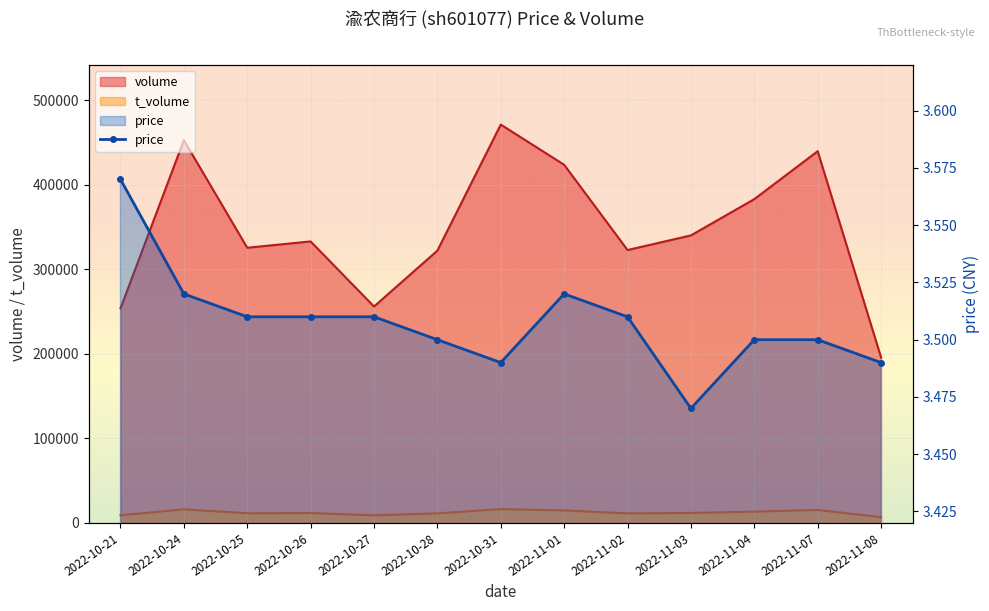

List the labels in order of value, largest first.

2022-10-21, 2022-10-24, 2022-11-01, 2022-10-25, 2022-10-26, 2022-10-27, 2022-11-02, 2022-10-28, 2022-11-04, 2022-11-07, 2022-10-31, 2022-11-08, 2022-11-03